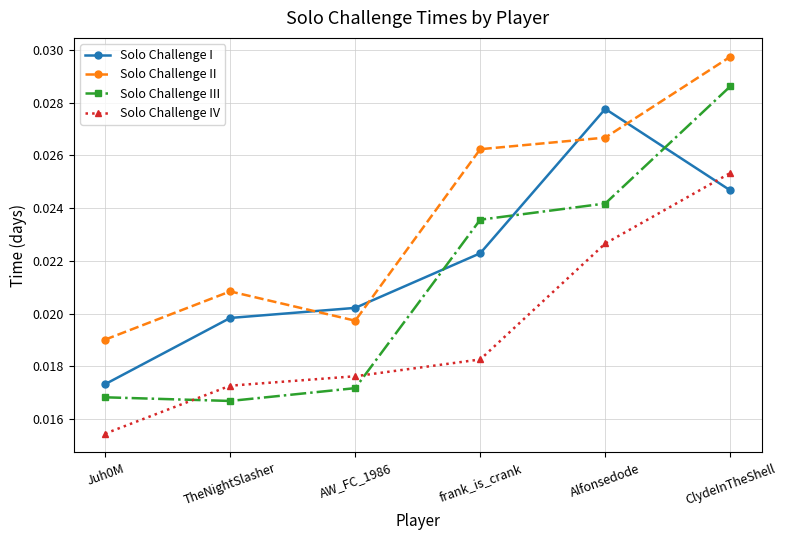

Count the number of data series in this chart.

4